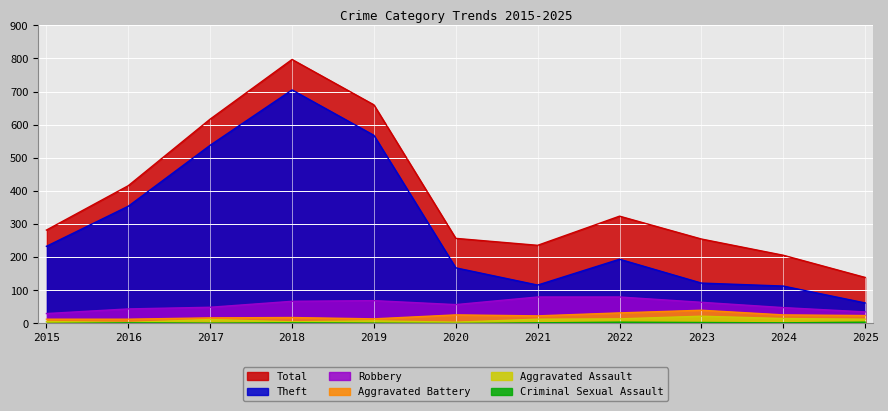

What is the difference between the maximum and minimum values in the Robbery series?

50